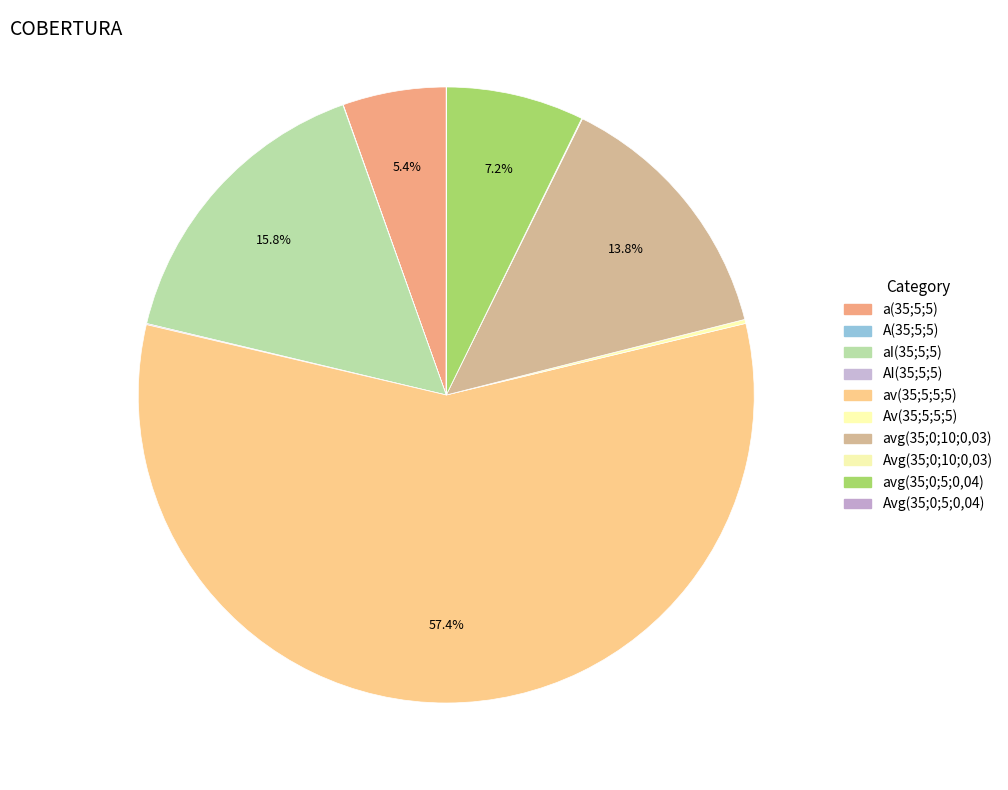

How much of the chart is everything except avg(35;0;5;0,04)?

92.8%